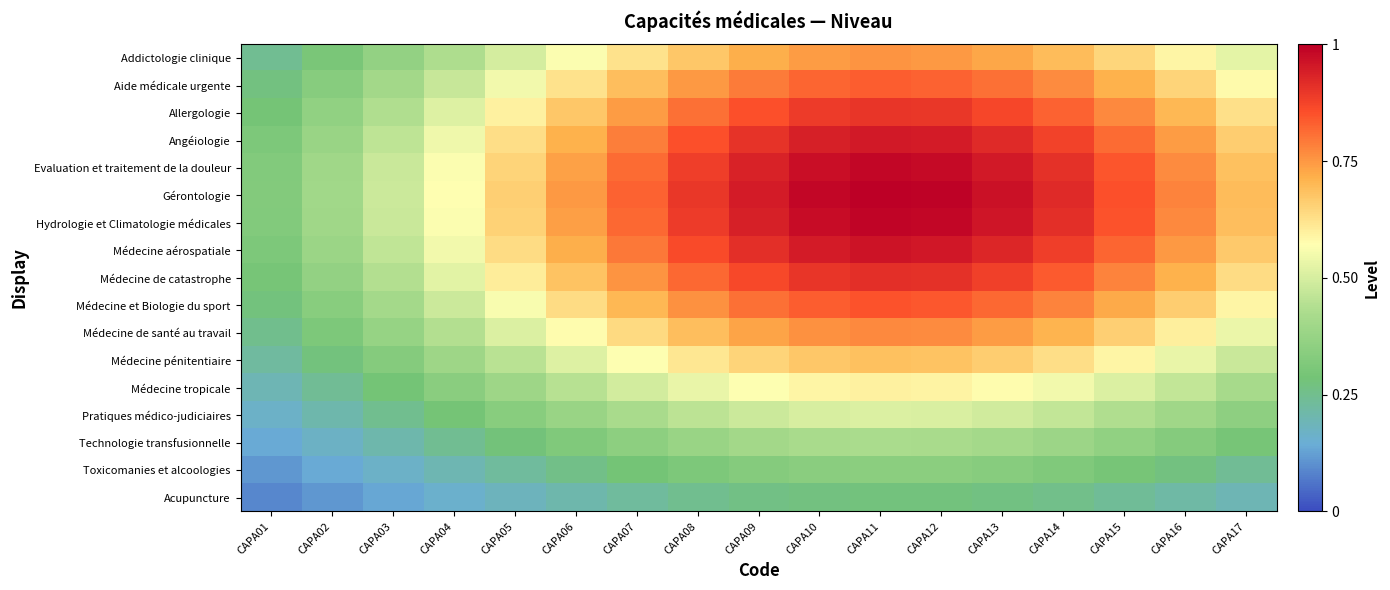

Which series has the largest total across all categories?

Gérontologie